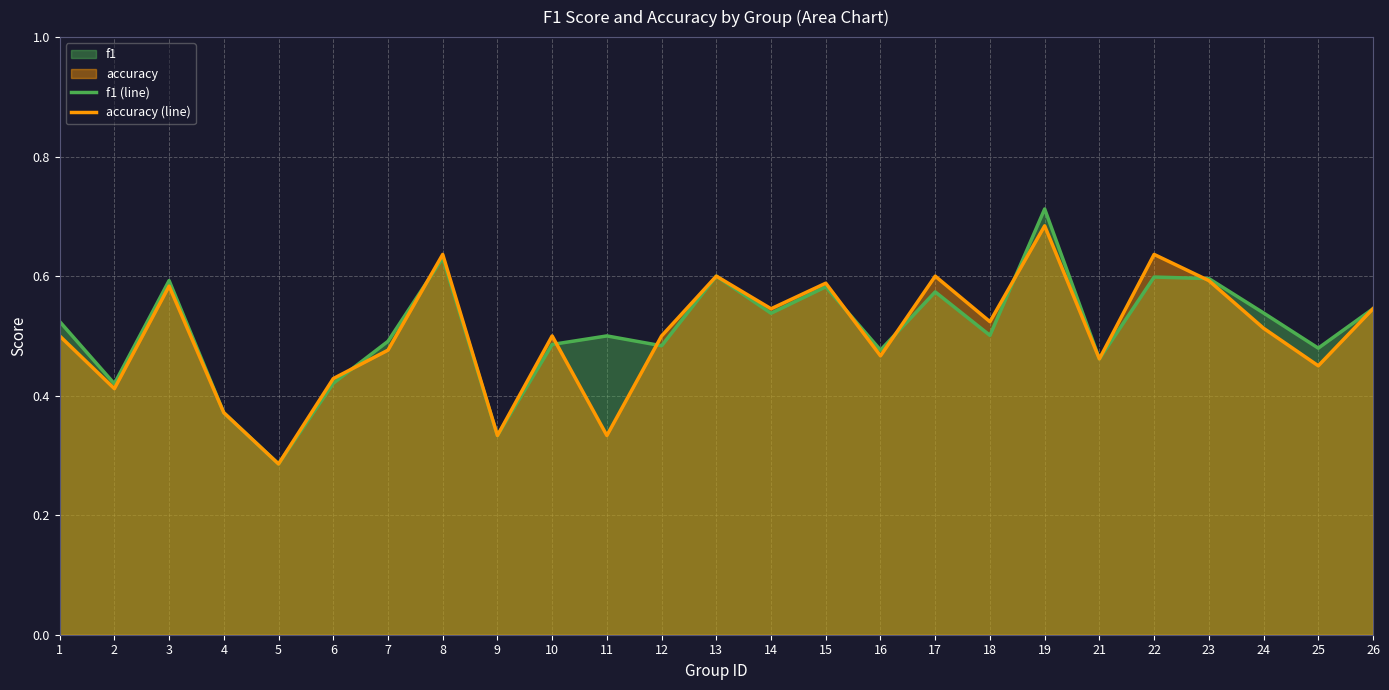

The value of accuracy (line) at 17 is 0.8. True or false?

False